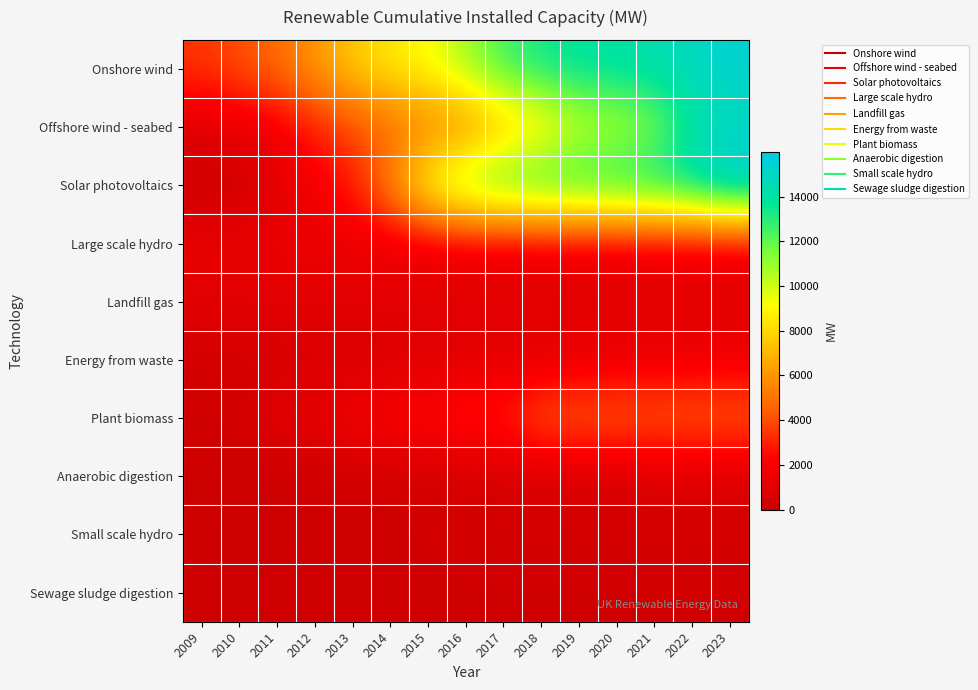

Reading left to right, extract all data points from this chart.

Onshore wind: 2009=3471.0	2010=4080.0	2011=4758.0	2012=6035.0	2013=7586.0	2014=8573.0	2015=9212.2	2016=10832.5	2017=12597.1	2018=13424.9	2019=13998.3	2020=14075.1	2021=14492.4	2022=14834.6	2023=15369.8
Offshore wind - seabed: 2009=951.0	2010=1341.0	2011=1838.0	2012=2995.0	2013=3696.0	2014=4501.0	2015=5093.5	2016=5293.4	2017=6957.9	2018=8150.5	2019=9856.3	2020=10350.9	2021=11175.9	2022=13848.0	2023=14665.6
Solar photovoltaics: 2009=27.0	2010=95.0	2011=1000.0	2012=1754.0	2013=2937.0	2014=5528.0	2015=9601.2	2016=11914.0	2017=12760.0	2018=13059.1	2019=13344.8	2020=13552.7	2021=13914.4	2022=14651.0	2023=15993.5
Large scale hydro: 2009=1464.0	2010=1459.0	2011=1477.0	2012=1477.0	2013=1477.0	2014=1477.0	2015=1476.8	2016=1473.3	2017=1473.2	2018=1473.2	2019=1473.2	2020=1470.7	2021=1470.7	2022=1470.7	2023=1471.4
Landfill gas: 2009=968.0	2010=1021.0	2011=1053.0	2012=1042.0	2013=1050.0	2014=1058.0	2015=1061.3	2016=1061.9	2017=1066.1	2018=1063.1	2019=1055.5	2020=1054.6	2021=1055.6	2022=1059.4	2023=1059.4
Energy from waste: 2009=381.0	2010=413.0	2011=502.0	2012=513.0	2013=545.0	2014=680.0	2015=929.9	2016=1028.3	2017=1090.9	2018=1136.5	2019=1309.8	2020=1434.9	2021=1450.9	2022=1505.2	2023=1558.2
Plant biomass: 2009=285.0	2010=321.0	2011=1164.0	2012=1166.0	2013=1955.0	2014=2258.0	2015=2604.1	2016=2833.6	2017=3020.2	2018=4463.3	2019=4554.5	2020=4564.1	2021=4572.9	2022=4584.9	2023=4584.9
Anaerobic digestion: 2009=12.0	2010=30.0	2011=74.0	2012=121.0	2013=163.0	2014=243.0	2015=335.7	2016=454.4	2017=507.4	2018=527.5	2019=541.6	2020=547.2	2021=614.2	2022=630.3	2023=626.4
Small scale hydro: 2009=175.0	2010=188.0	2011=202.0	2012=216.0	2013=232.0	2014=253.0	2015=300.2	2016=359.2	2017=396.5	2018=404.0	2019=406.7	2020=414.6	2021=419.8	2022=419.8	2023=419.8
Sewage sludge digestion: 2009=157.0	2010=193.0	2011=199.0	2012=212.0	2013=201.0	2014=230.0	2015=231.3	2016=257.3	2017=245.5	2018=246.5	2019=246.5	2020=246.5	2021=257.0	2022=267.7	2023=267.8